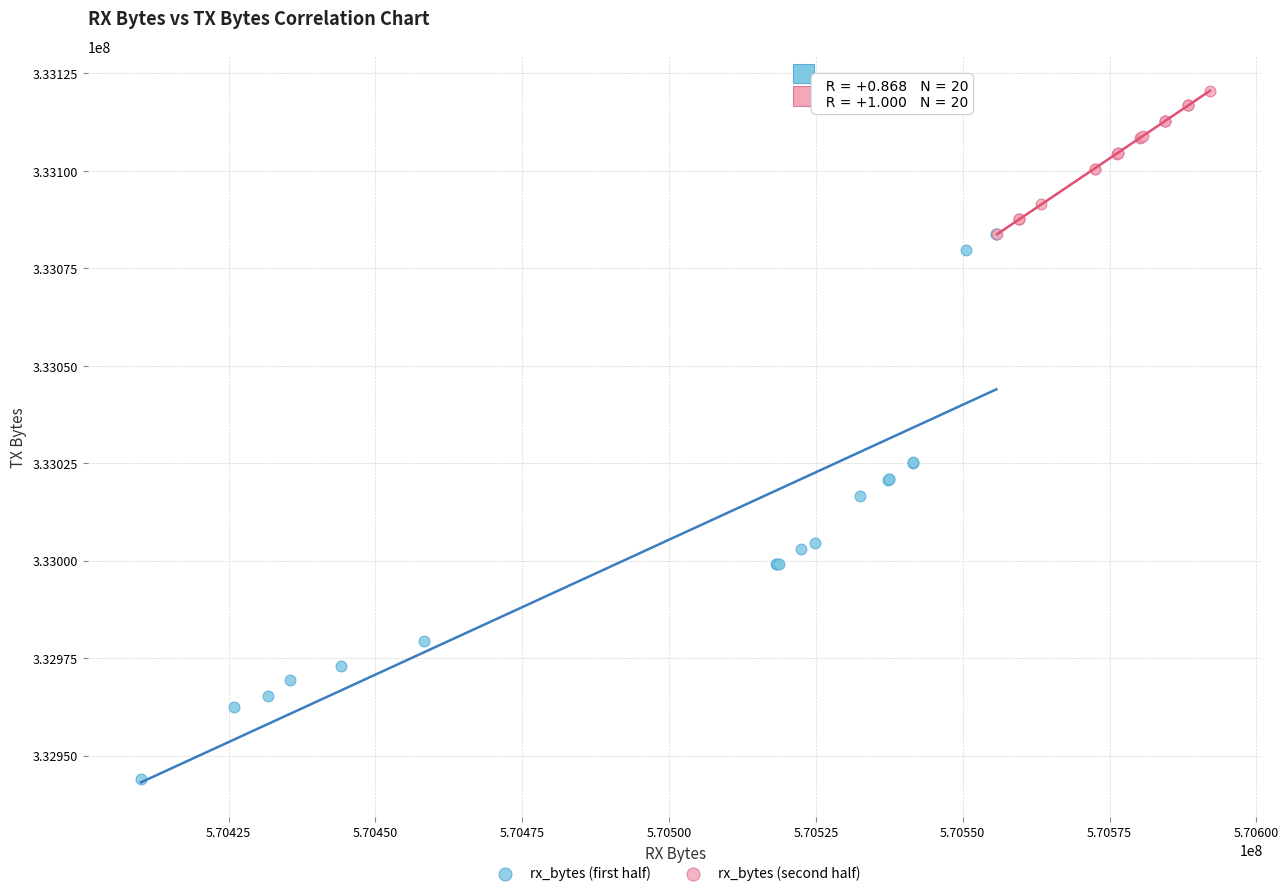

Which series has the widest spread of Y values?

rx_bytes (first half)